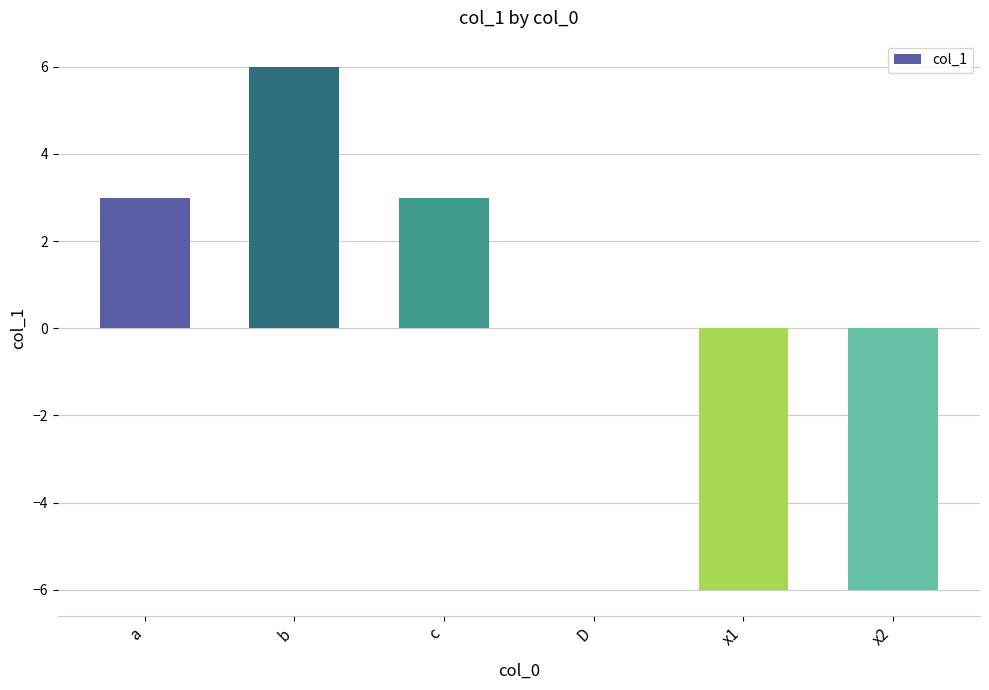

The chart shows a value of -6 at x1. True or false?

True